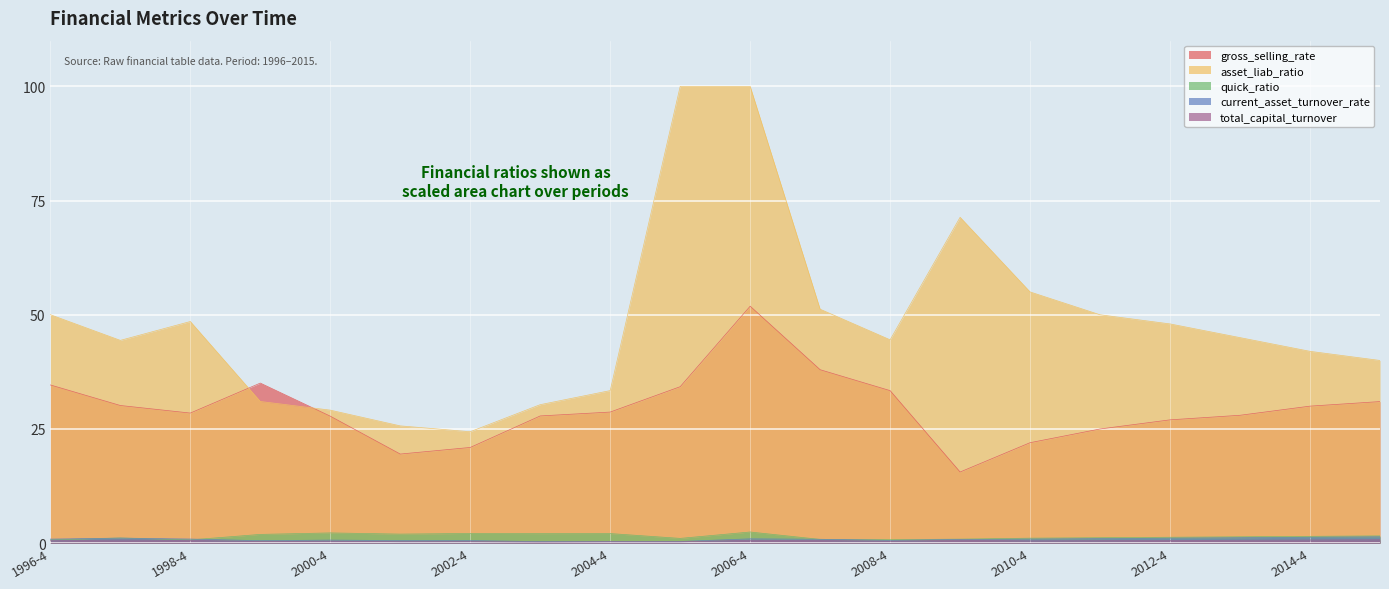

The value of asset_liab_ratio at 2000-4 is 29.1. True or false?

True